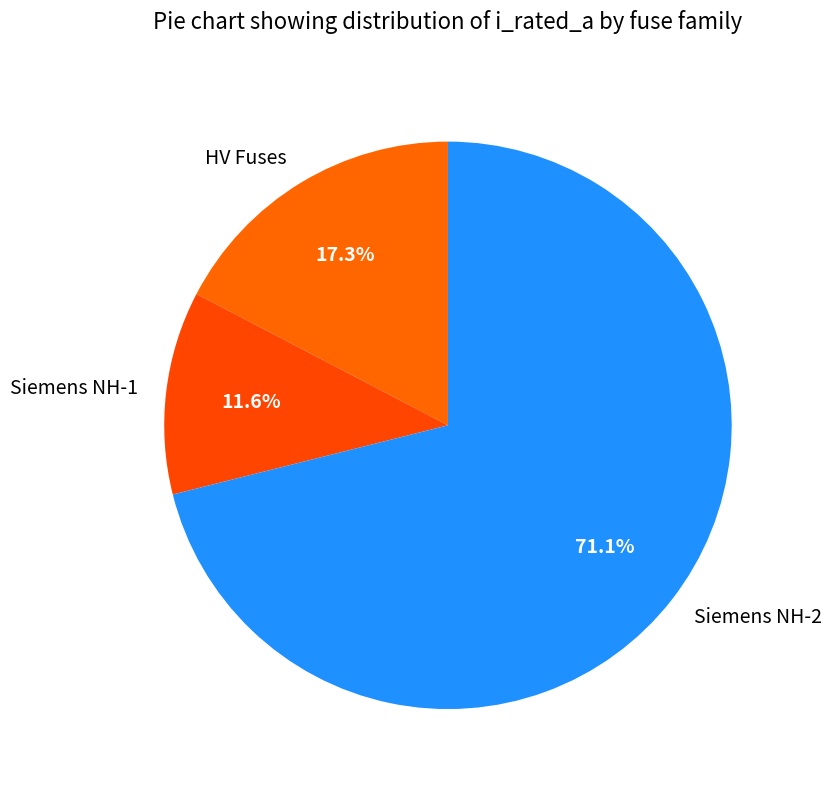

How many segments does this pie chart have?

3